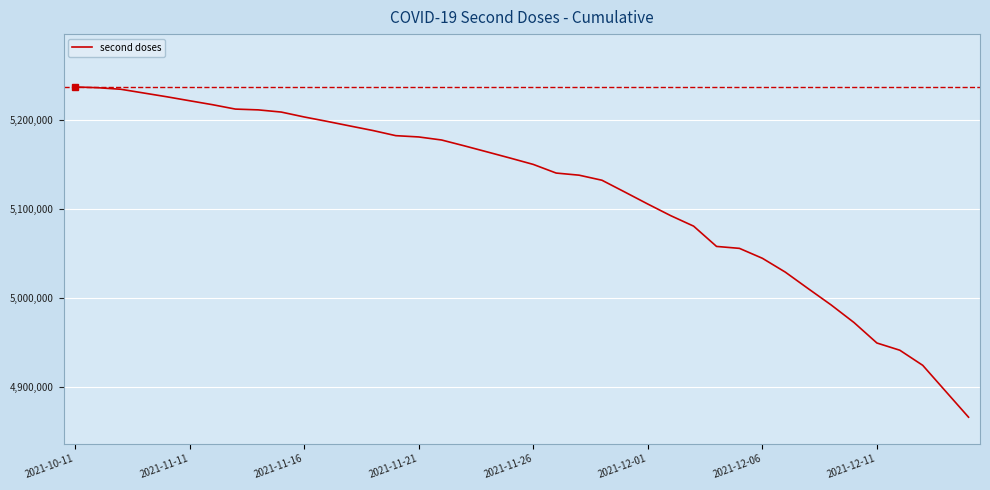

What is the difference between the maximum and minimum values?

371687